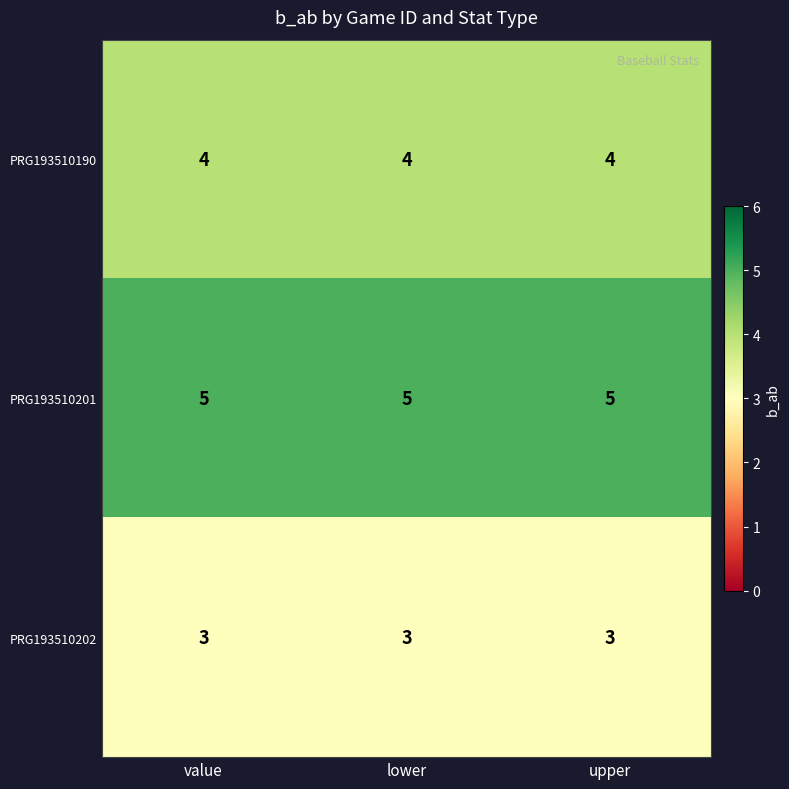

What is the average value of the PRG193510202 series?

3